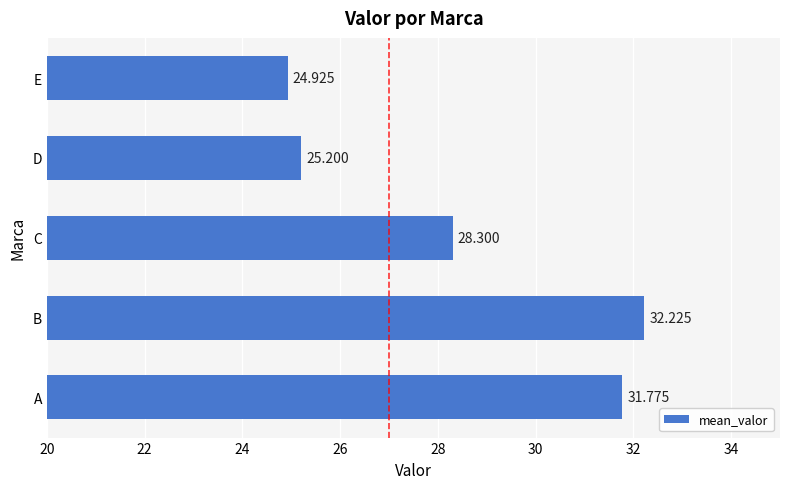

How many bars are there in total?

5